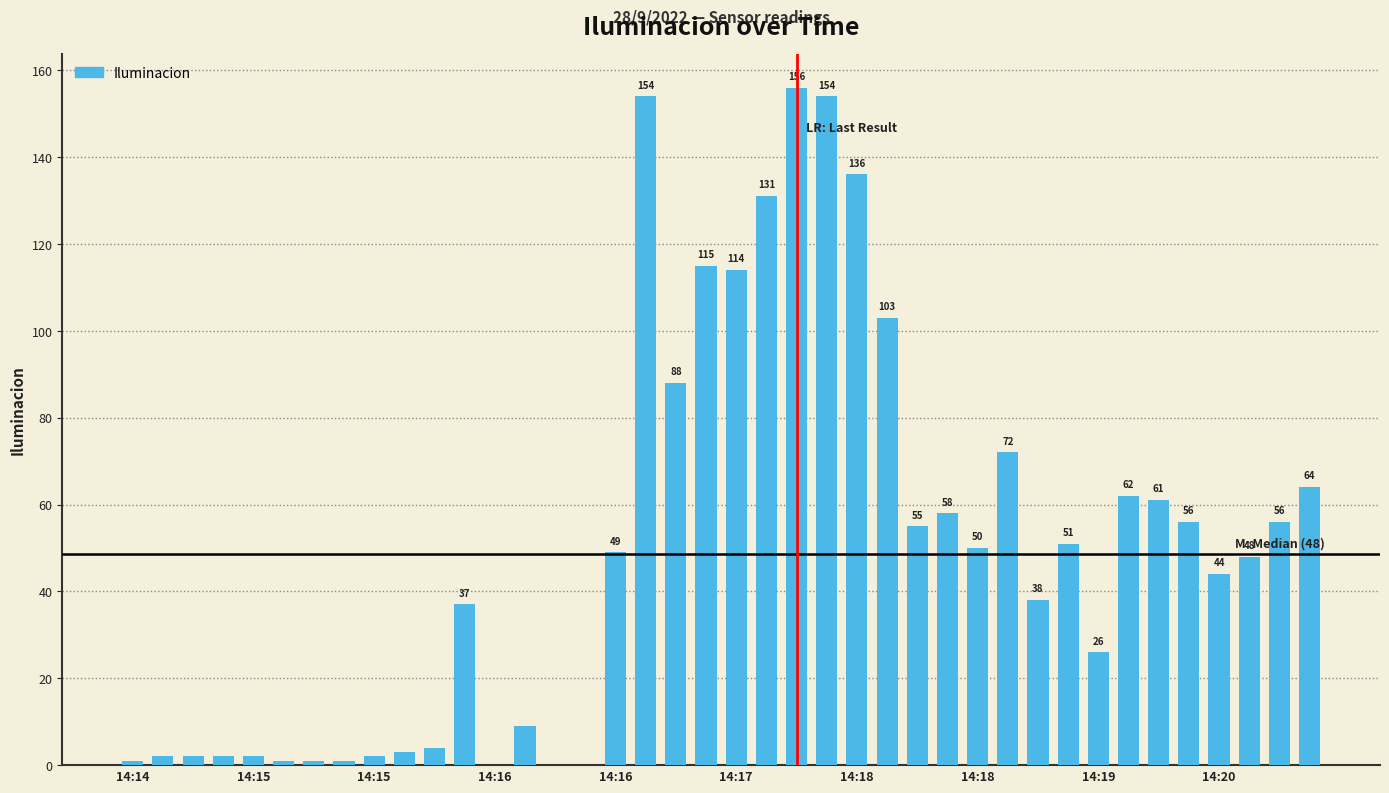

Are the bars horizontal?

No